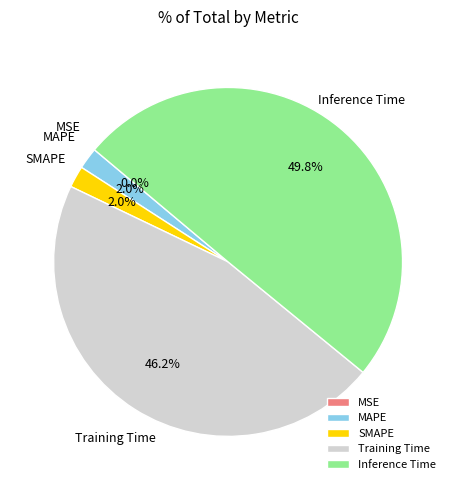

To the nearest percent, what portion does Inference Time represent?

50%